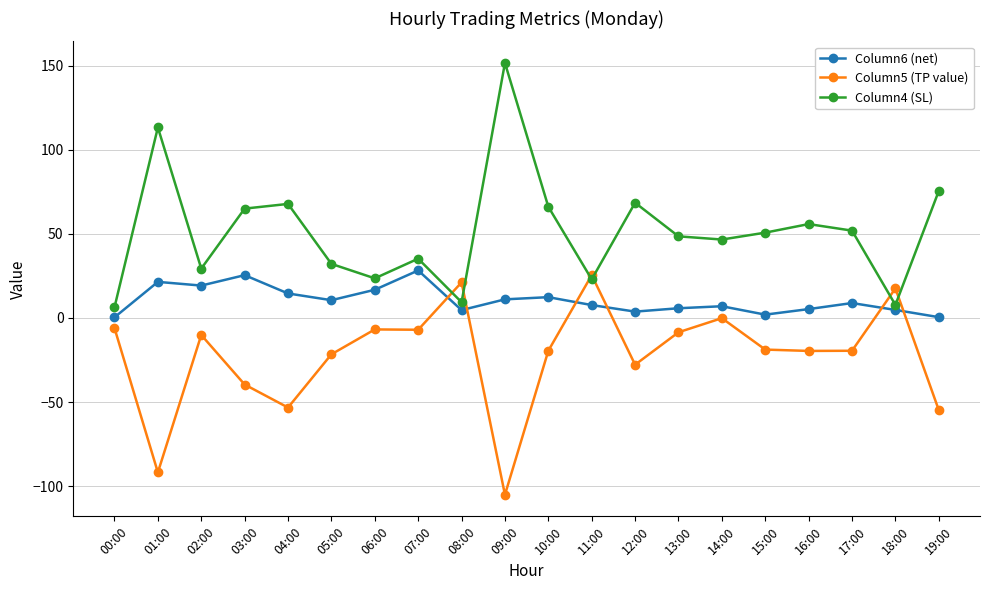

What is the smallest value displayed?

-105.2